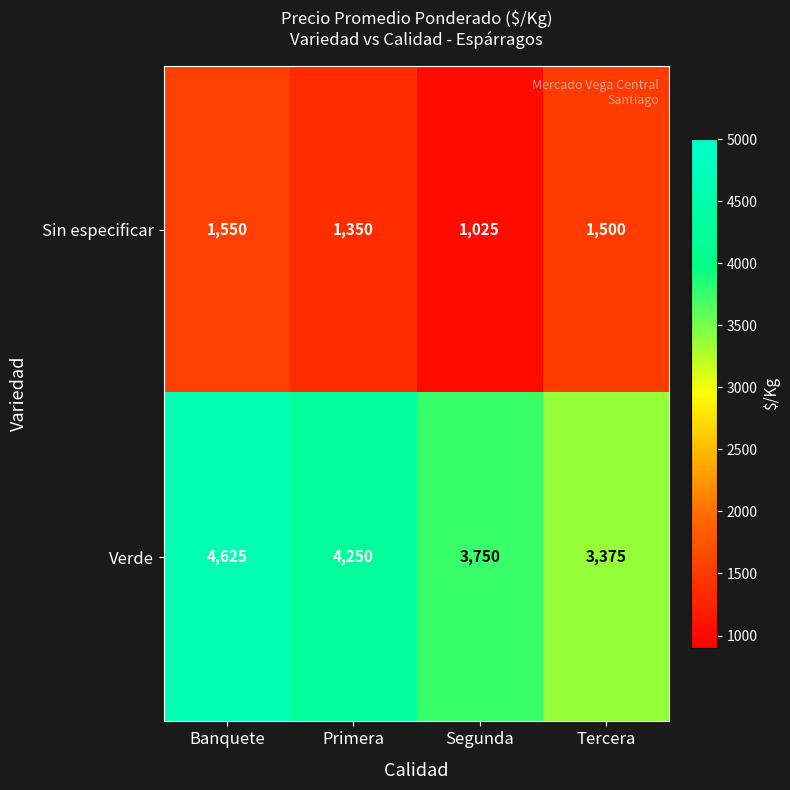

What is the difference between the Sin especificar values at Tercera and Segunda?

475